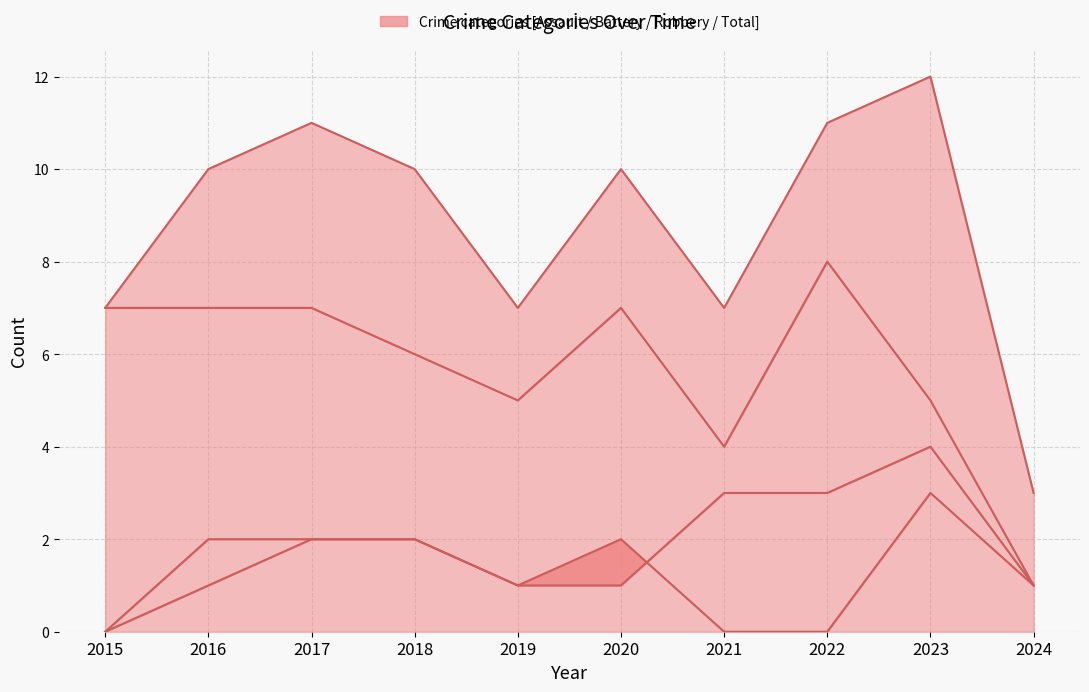

List the series in order of their peak value, highest first.

Total, Robbery, Aggravated Battery, Aggravated Assault